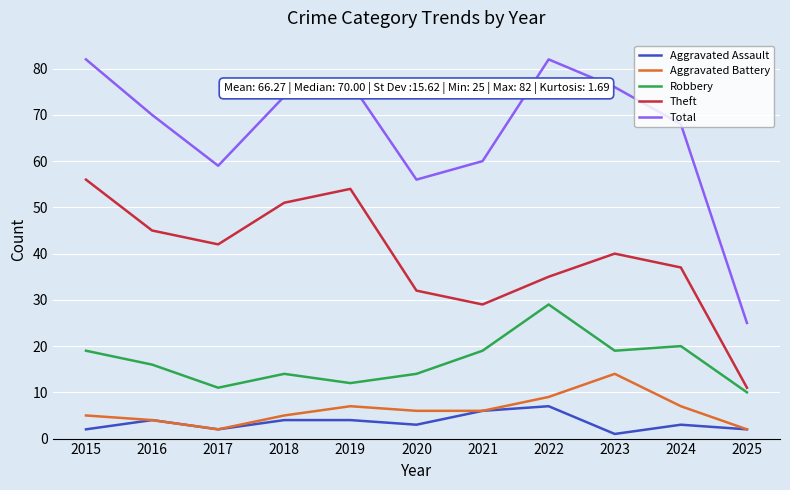

What is the highest value of the Total series?

82